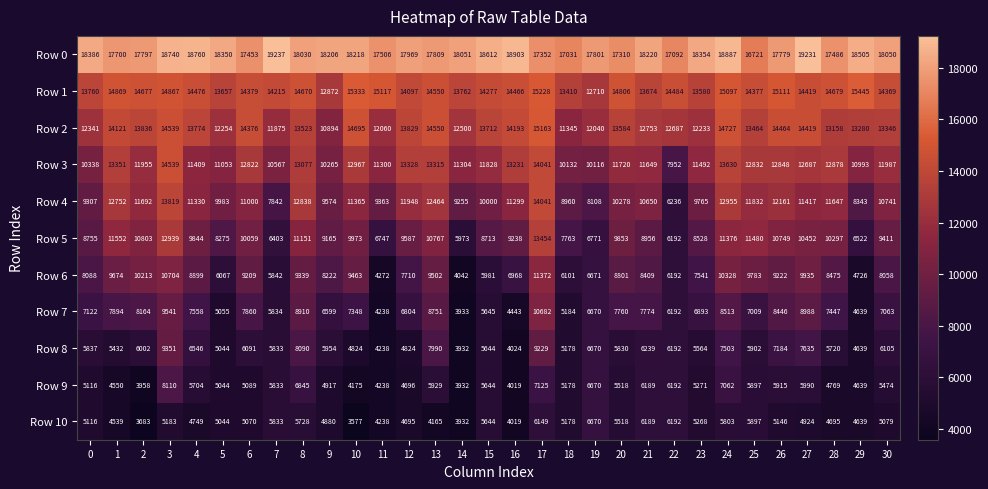

True or false: Row 3 has a value of 5078 at 26.

False